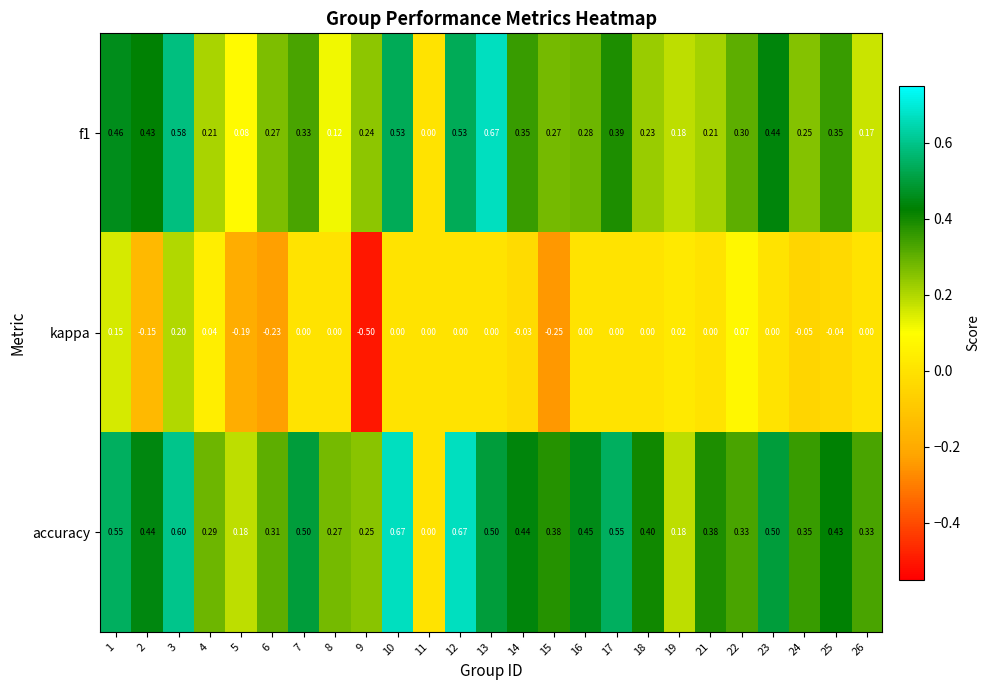

At which category is the sum across all series the highest?

3